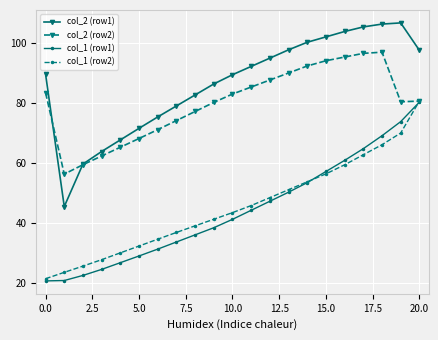

In col_2 (row2), how many points are lower than both neighbors (excluding endpoints)?

2